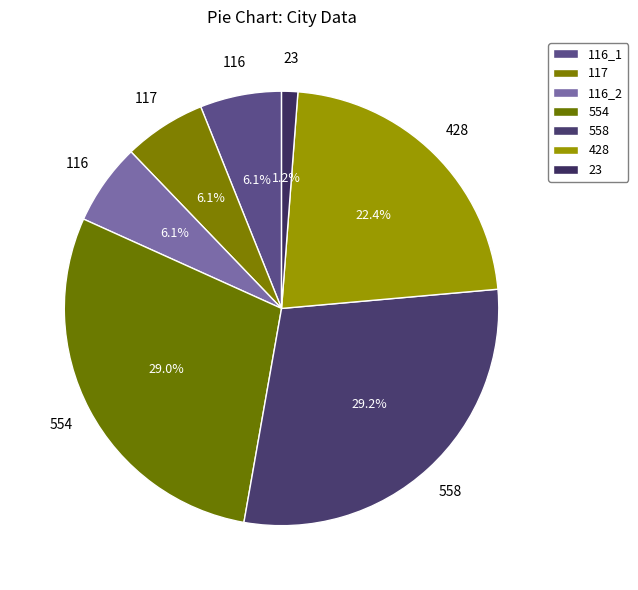

True or false: 117 accounts for 21% of the total.

False